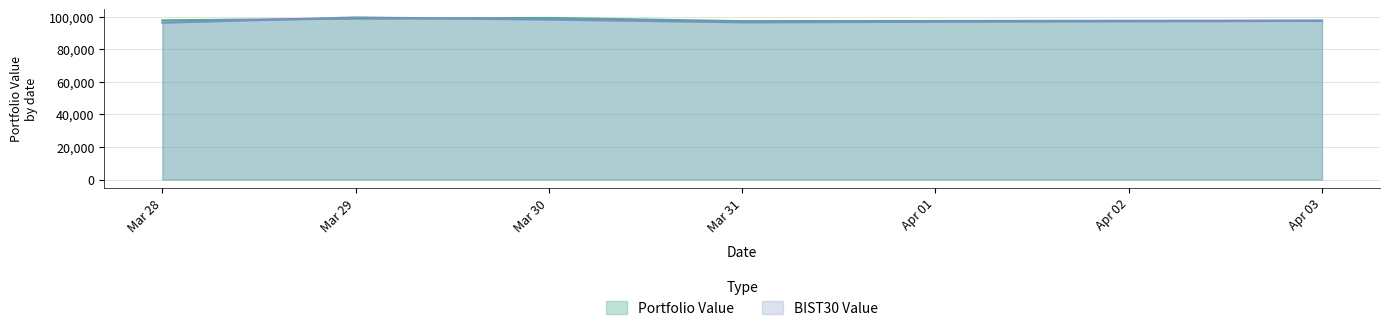

Reading left to right, extract all data points from this chart.

Portfolio Value: 97721.8	98783.1	99201.2	97231.3	97588.4
BIST30 Value: 96279.8	99506.0	98195.5	96507.6	97422.6